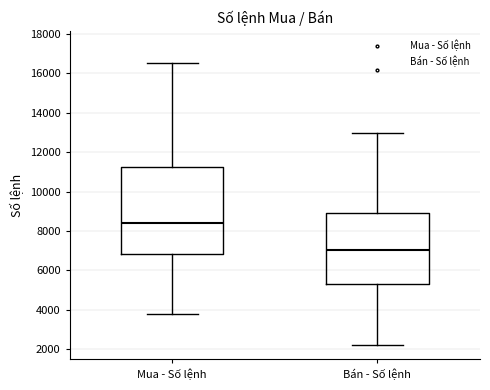

Reading left to right, read every box against the y-axis: the position of its median line, the range the box covers, and the ends of its whiskers. The values are not printed on the chart, so give them approximately, as read against the axis.

Mua - Số lệnh: median 8400, box 6800 to 11200, whiskers 3800 to 16600
Bán - Số lệnh: median 7000, box 5400 to 8800, whiskers 2200 to 13000